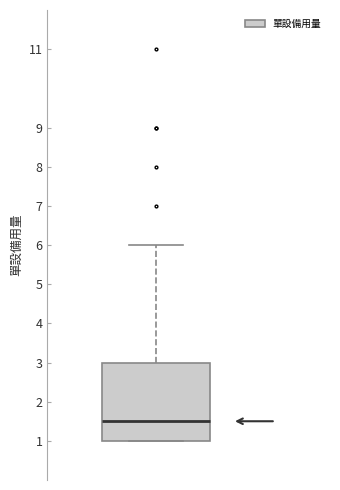

Where is the lower edge of the box on the y-axis? The values are not printed on the chart, so give them approximately, as read against the axis.

1.0